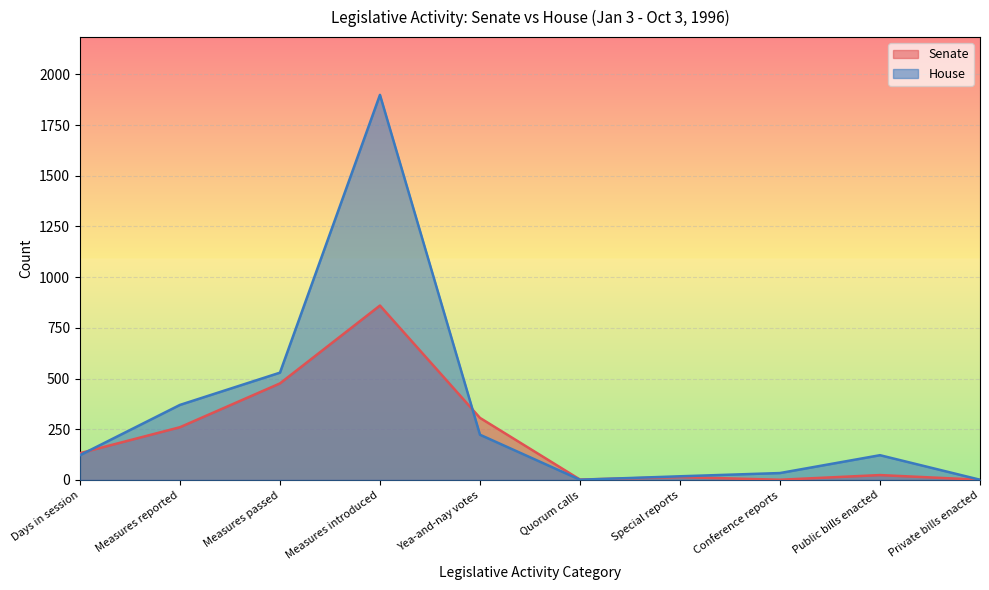

List the series in order of their peak value, lowest first.

Senate, House